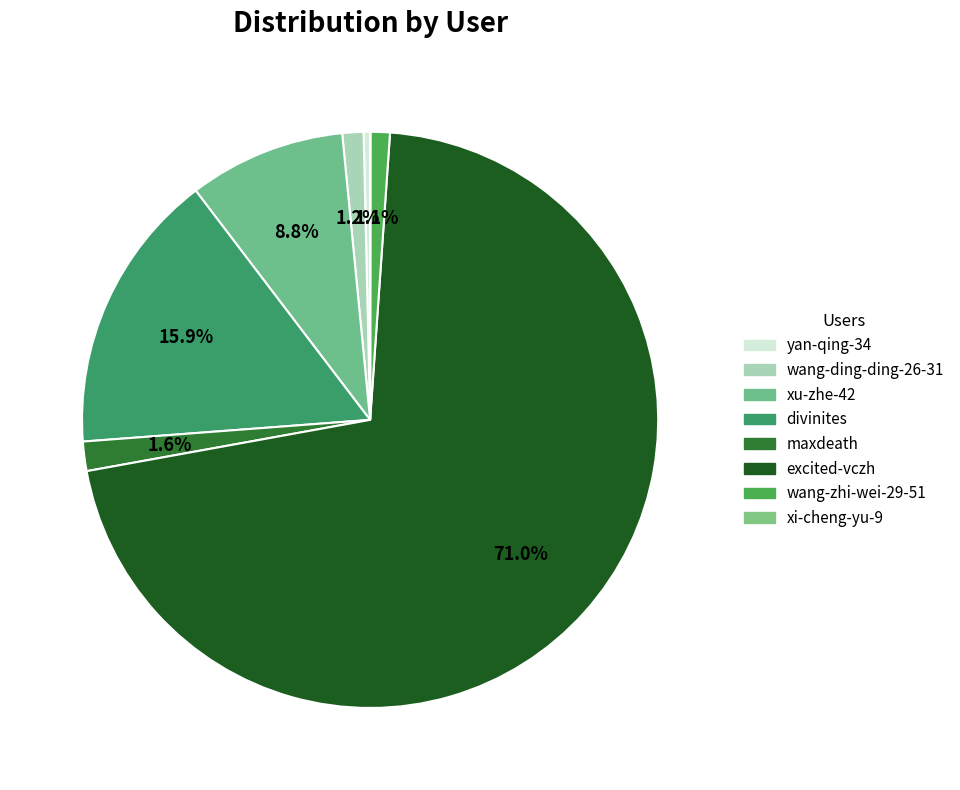

The yan-qing-34 slice represents 8% of the pie. True or false?

False